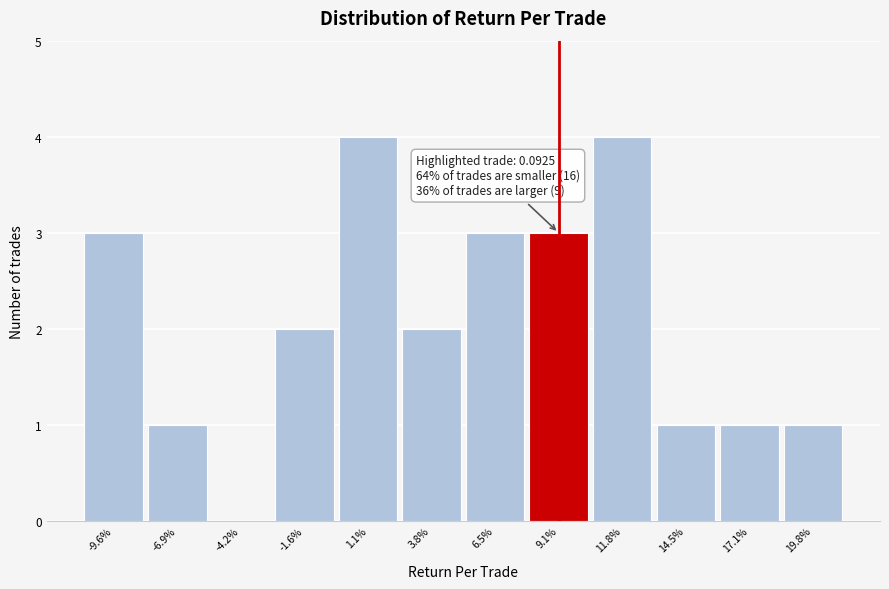

Reading right to left, transcribe all the data shown in this chart.

19.8%=1	17.1%=1	14.5%=1	11.8%=4	9.1%=3	6.5%=3	3.8%=2	1.1%=4	-1.6%=2	-4.2%=0	-6.9%=1	-9.6%=3